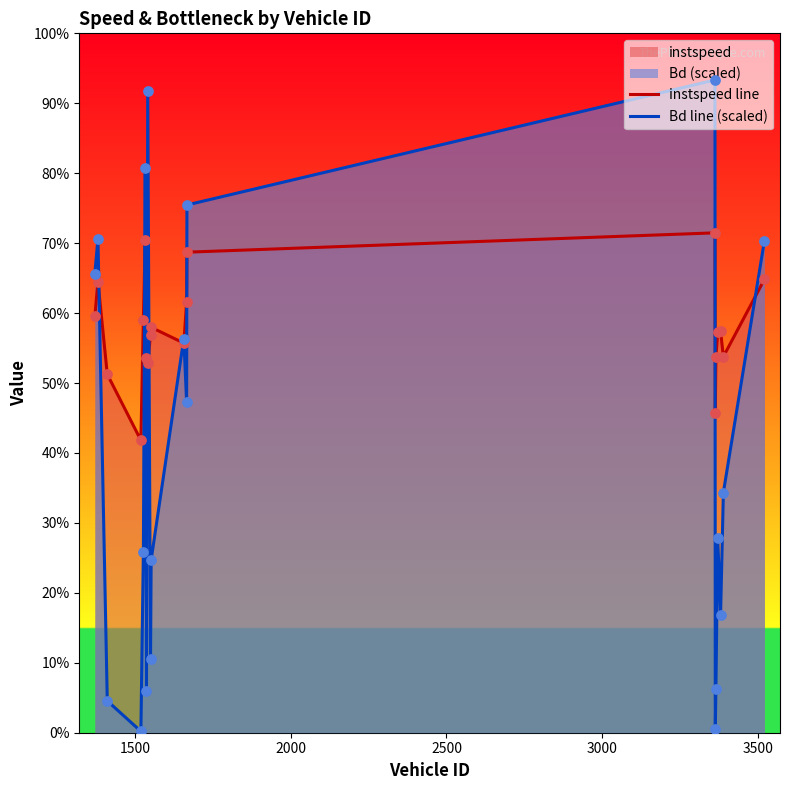

At how many categories does at least one series exceed 5?

20